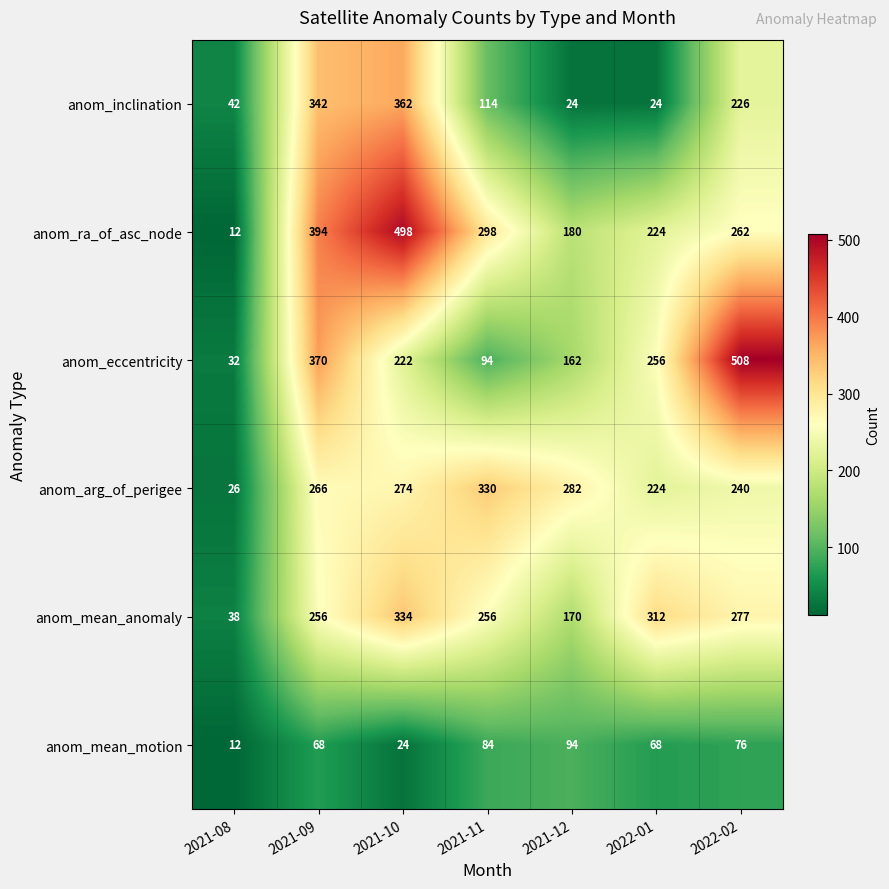

Which category has the highest value across all series?

2022-02